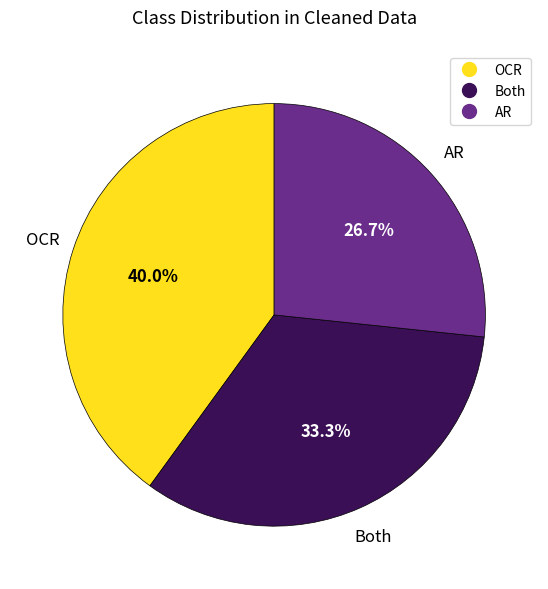

To the nearest percent, what percentage of the pie is OCR?

40%